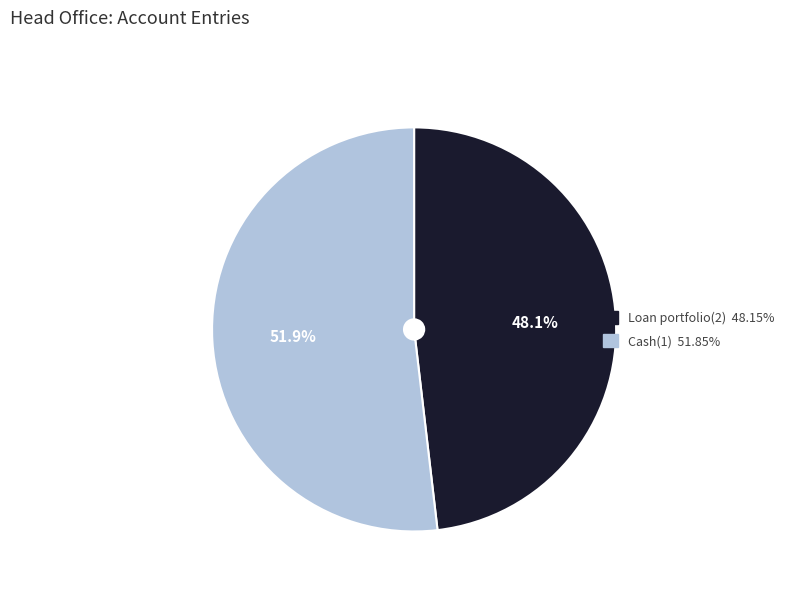

Approximately how many times larger is the value at Cash(1) compared to Loan portfolio(2)?

1.1